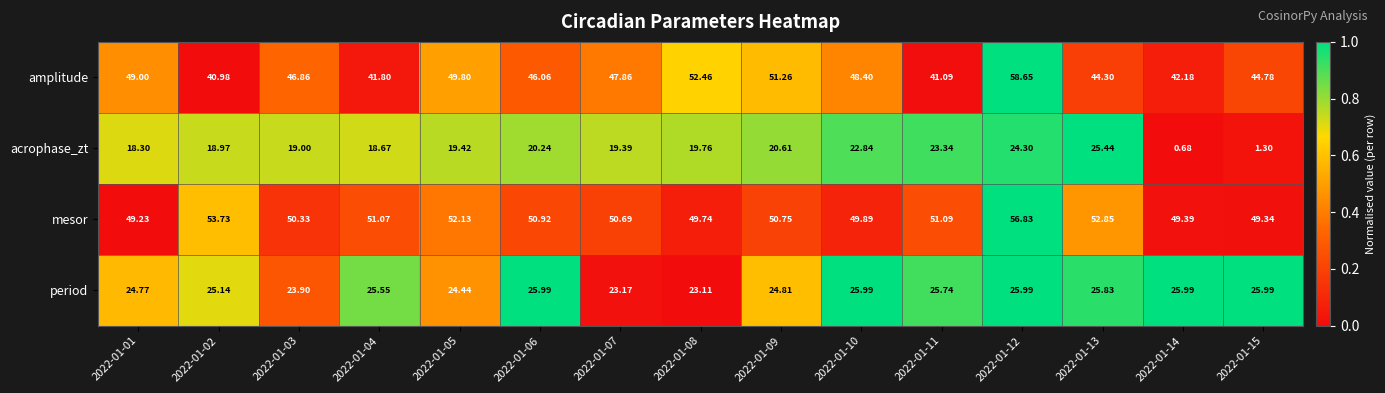

Is the value of period at 2022-01-04 greater than the value of acrophase_zt at 2022-01-07?

Yes